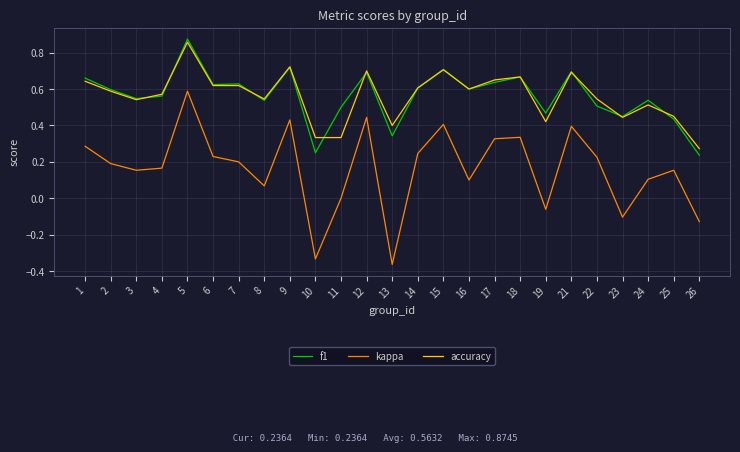

Which series has the widest spread of values?

kappa